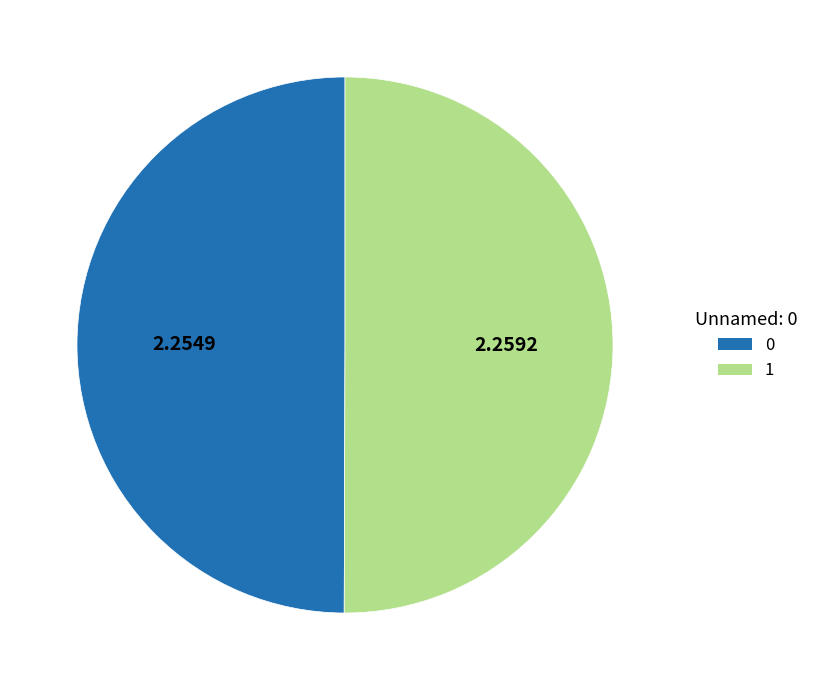

Approximately how many times larger is the value at 0 compared to 1?

1.0